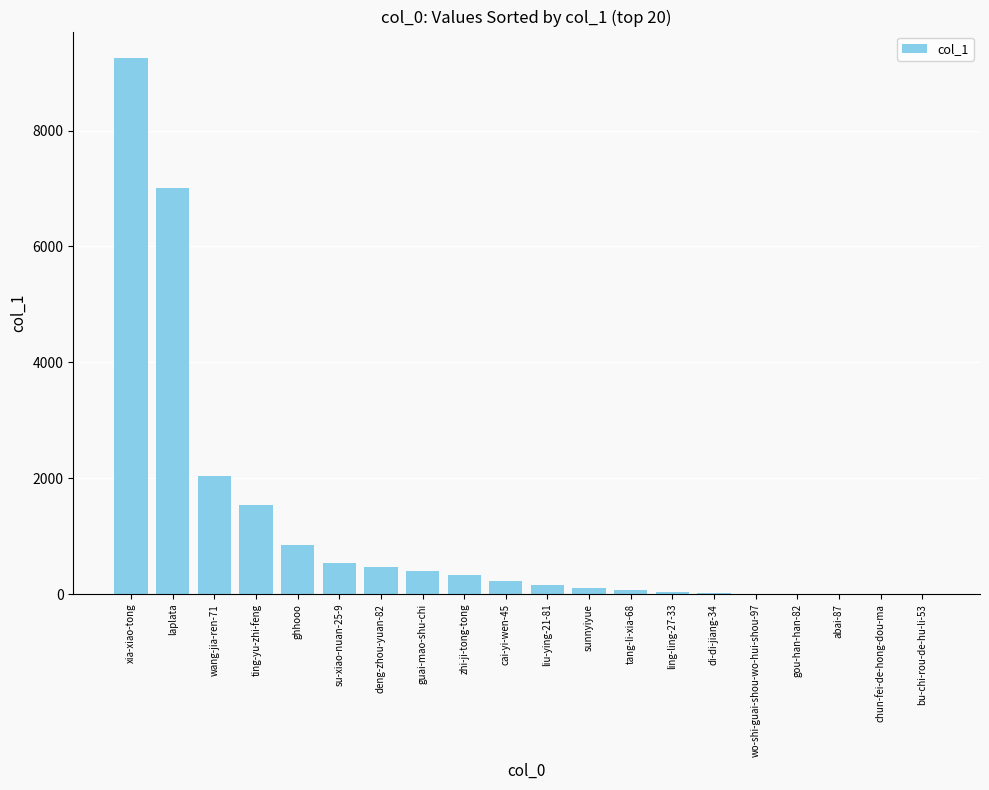

Is it true that the value at wang-jia-ren-71 is 1047?

False